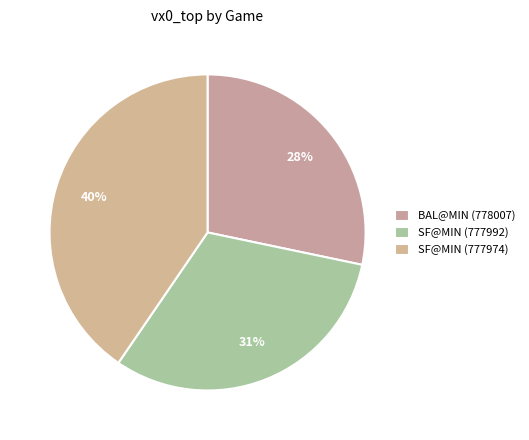

Is it true that BAL@MIN (778007) is 28% of the pie?

True